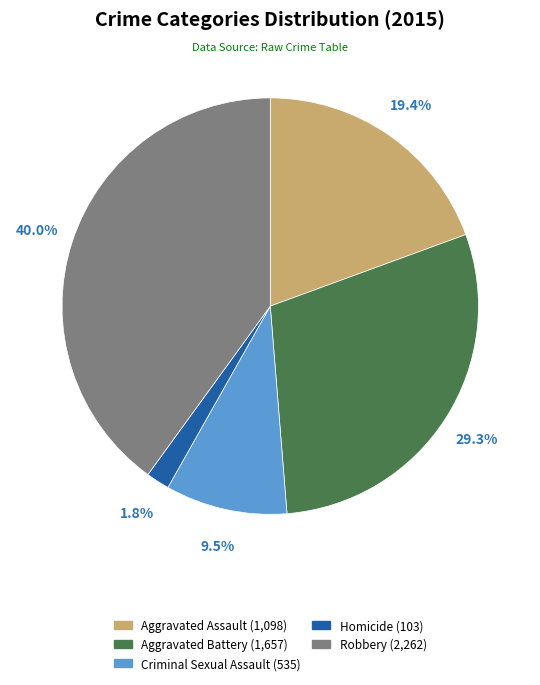

To the nearest percent, what percentage of the pie is Aggravated Battery?

29%